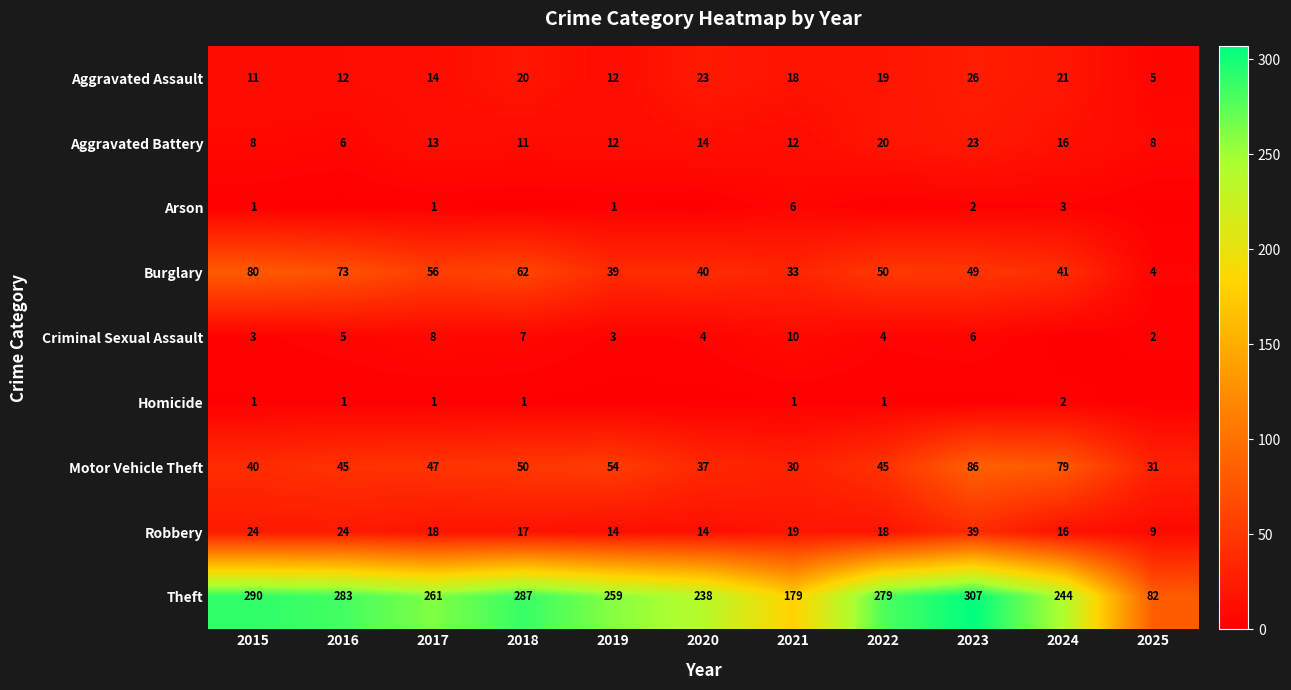

At which label is Theft closest to 194?

2021